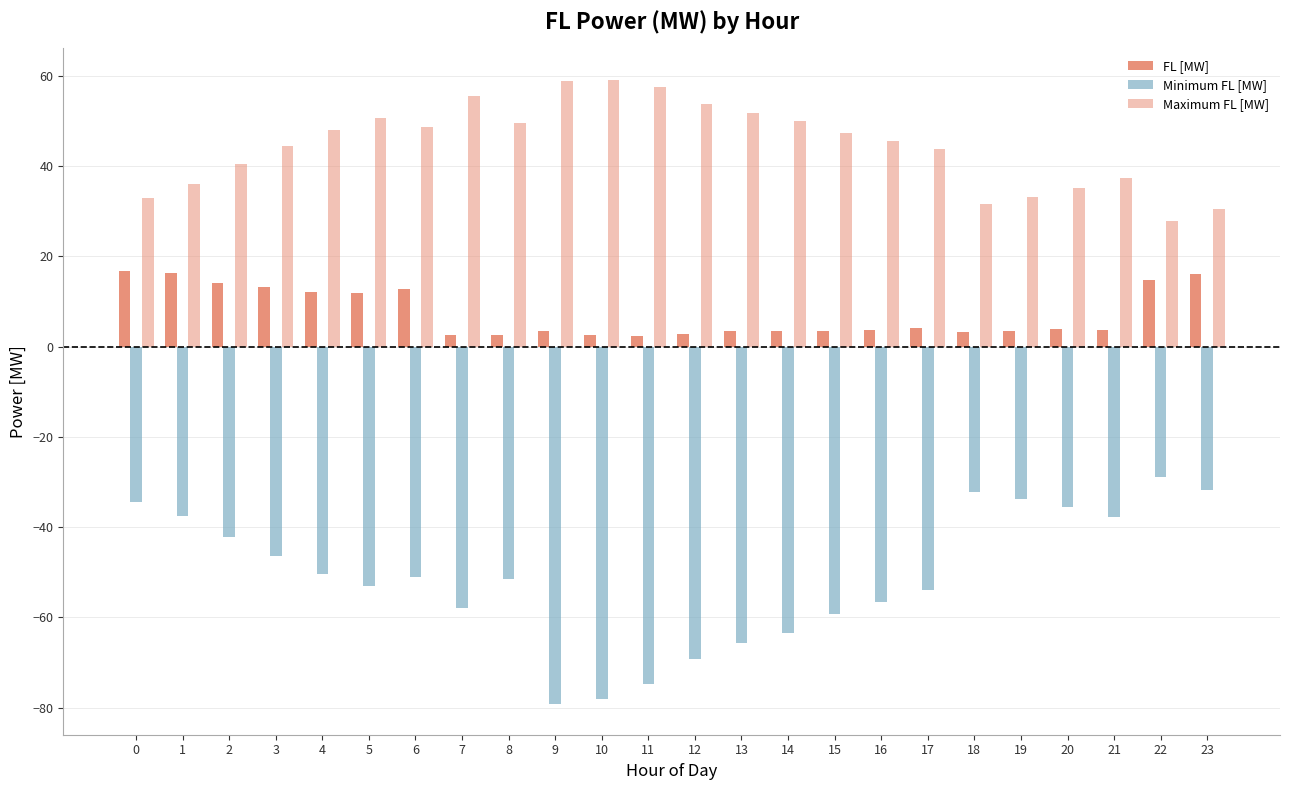

Does the chart contain stacked bars?

No